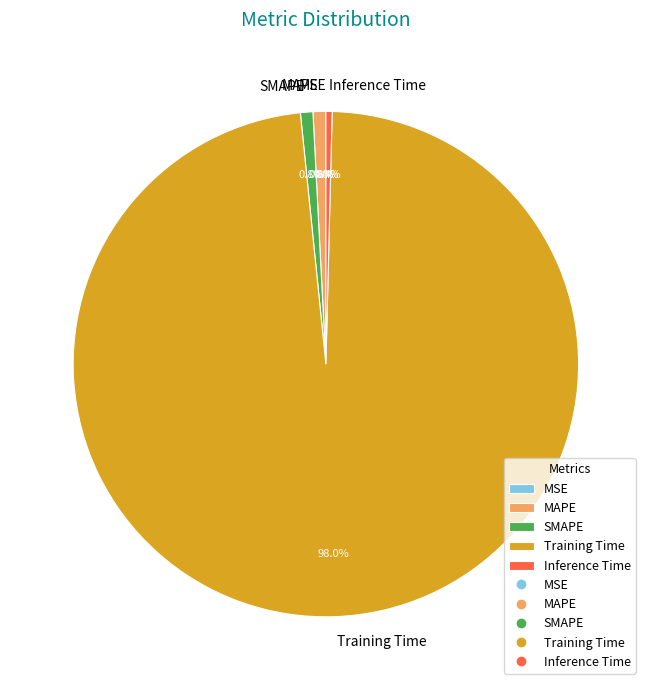

True or false: Inference Time accounts for 0% of the total.

True